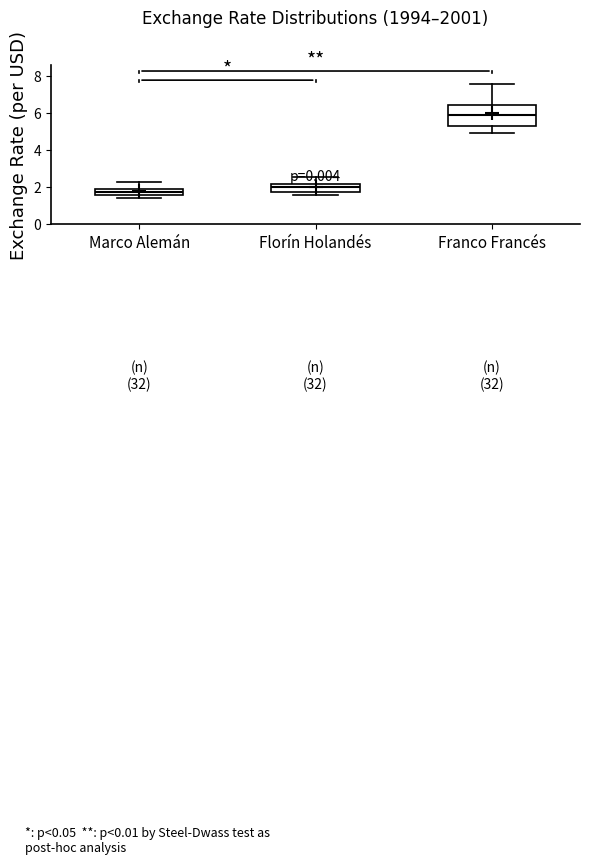

Where does the upper whisker of the box for Marco Alemán end on the y-axis? The values are not printed on the chart, so give them approximately, as read against the axis.

2.2